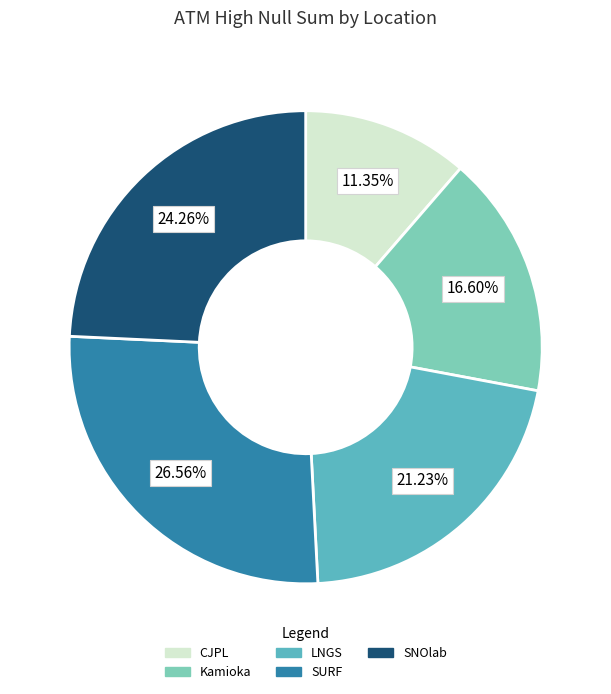

Rank the categories by value from highest to lowest.

SURF, SNOlab, LNGS, Kamioka, CJPL